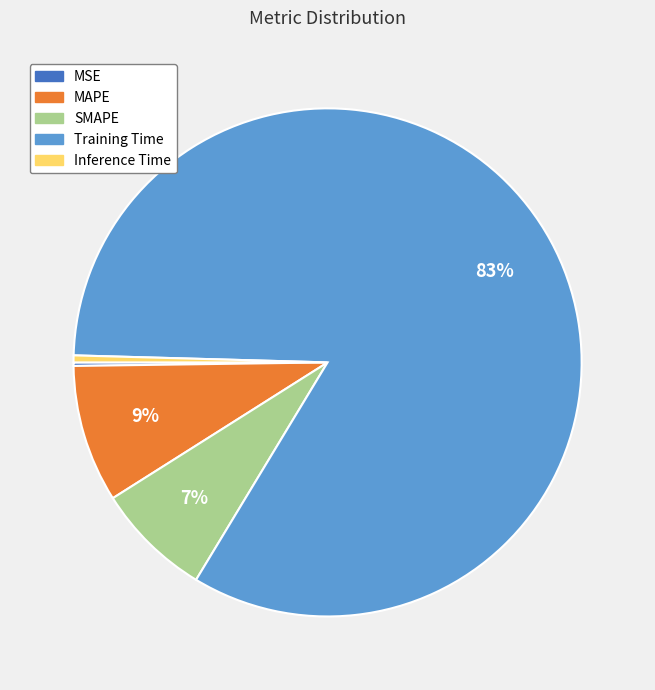

True or false: MAPE accounts for 1% of the total.

False